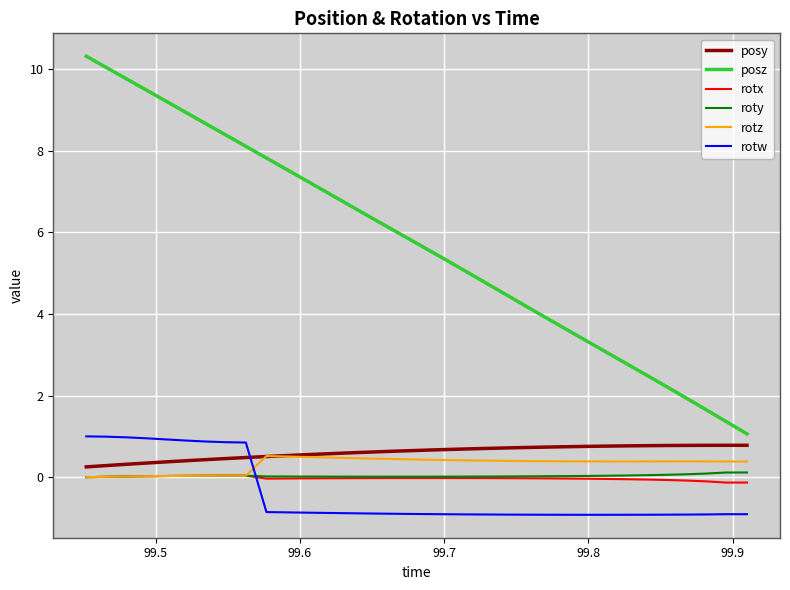

True or false: rotx has more than 0 interior local peaks.

True